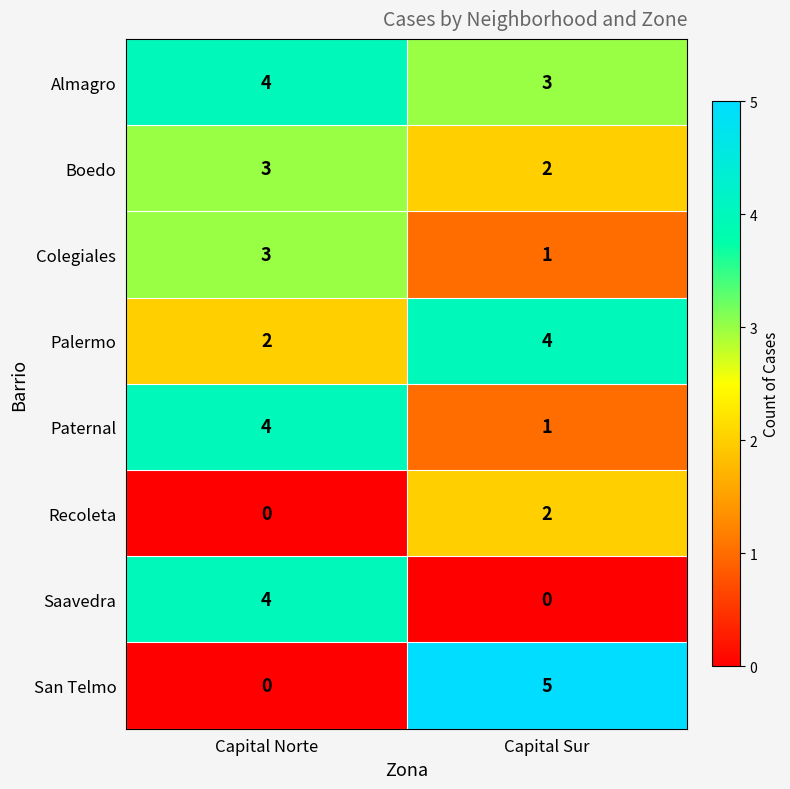

What is the difference between the Paternal values at Capital Sur and Capital Norte?

3